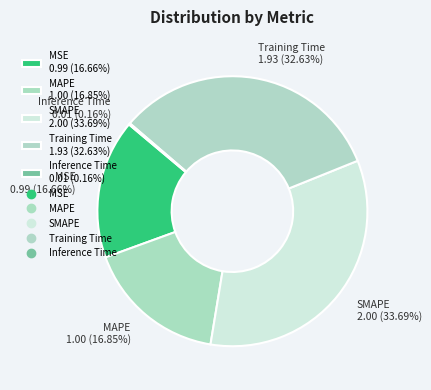

Is there a majority slice in this chart?

No